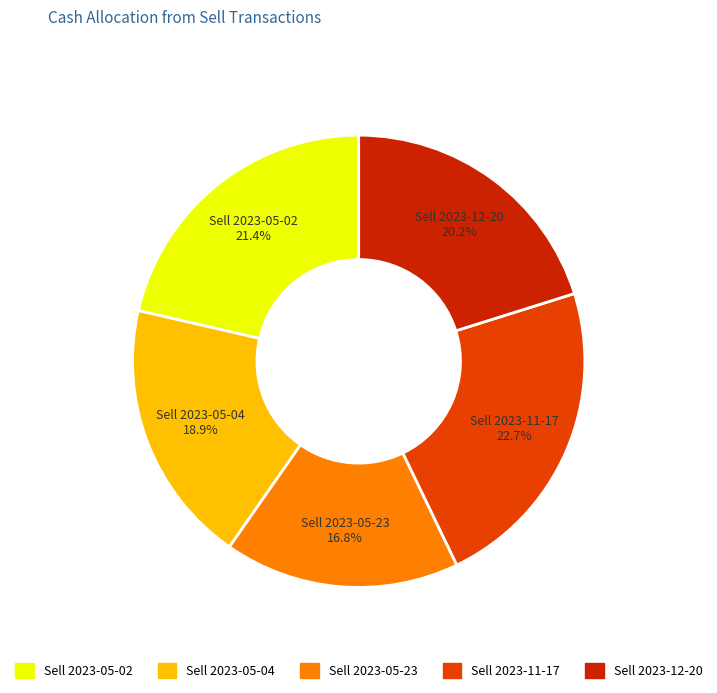

Rank the categories by value from highest to lowest.

Sell 2023-11-17, Sell 2023-05-02, Sell 2023-12-20, Sell 2023-05-04, Sell 2023-05-23